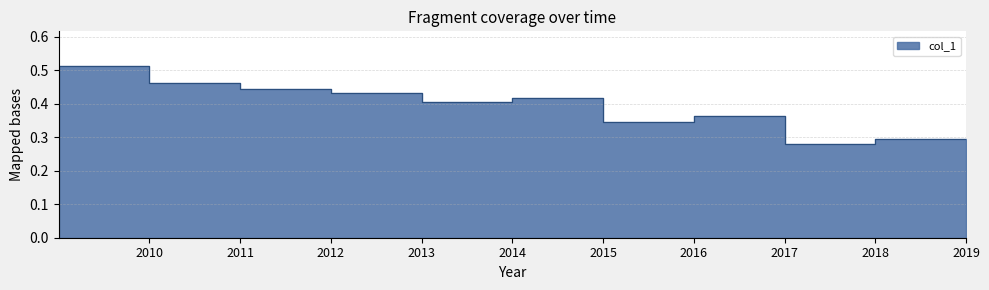

How many lines are shown in the chart?

1